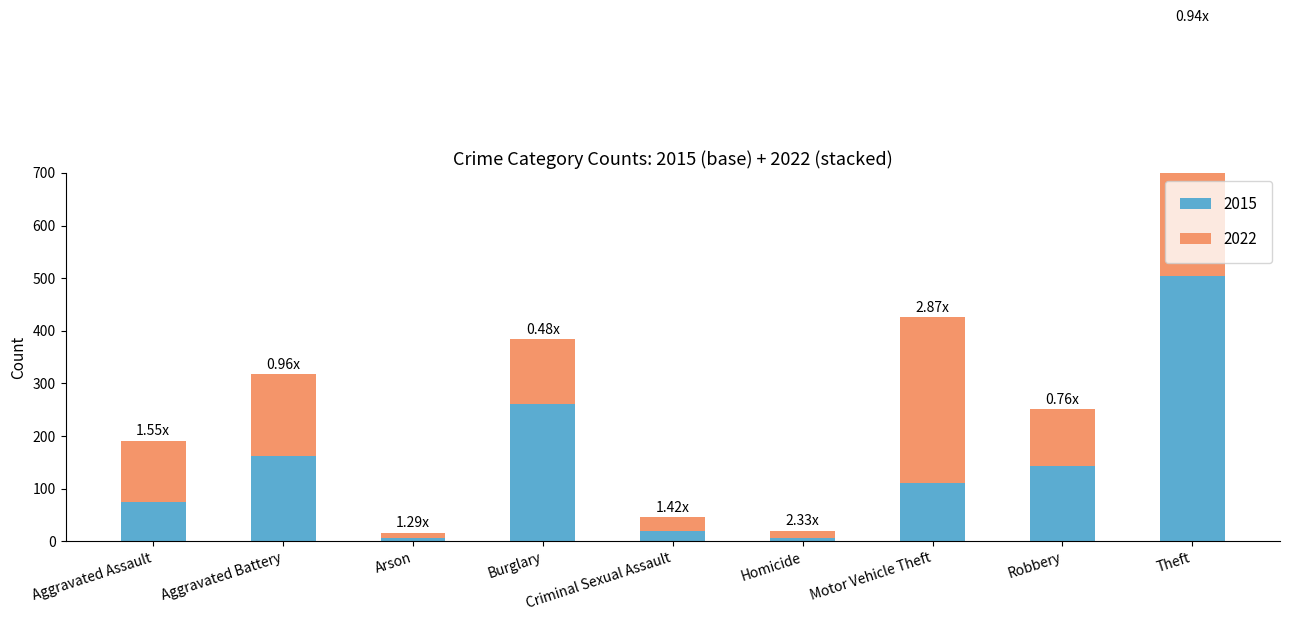

How many data points in 2022 are less than 116?

4